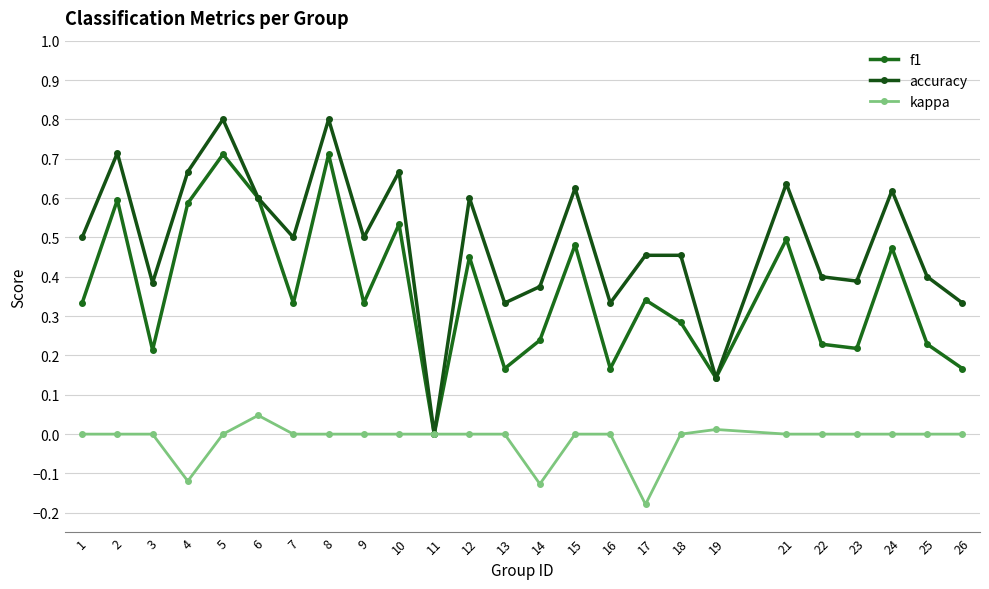

Count the number of categories in the chart.

25